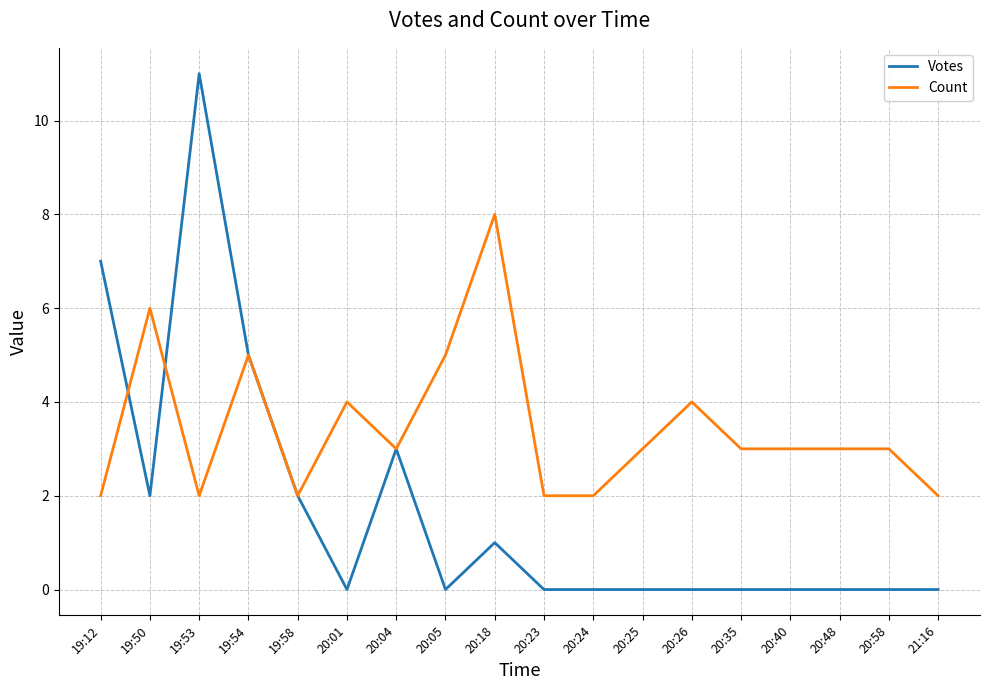

Is this an area chart (filled region under the line)?

No